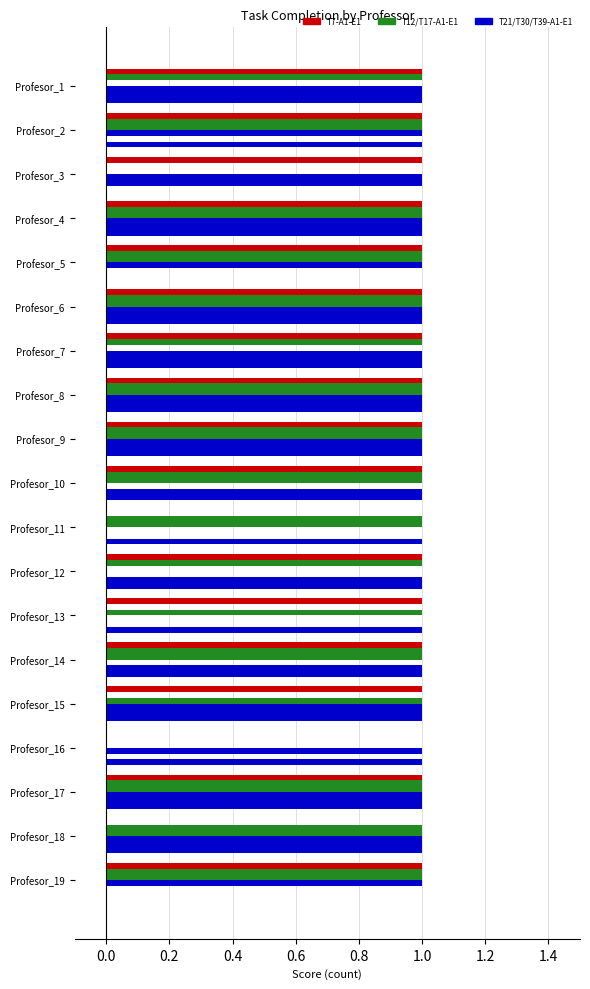

How many distinct data groups are displayed?

6